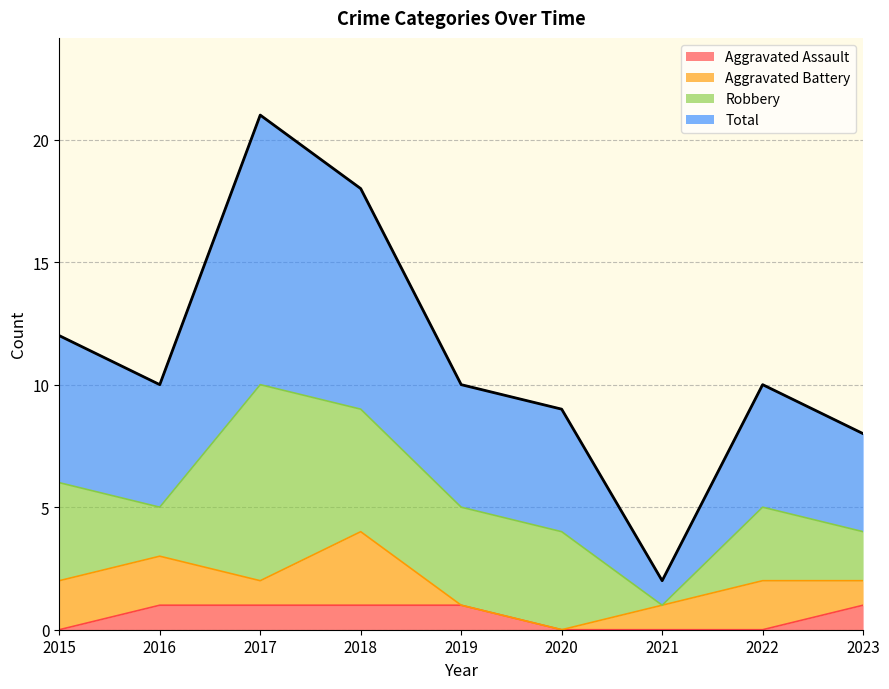

What are all the series names shown in the legend?

Aggravated Assault, Aggravated Battery, Robbery, Total